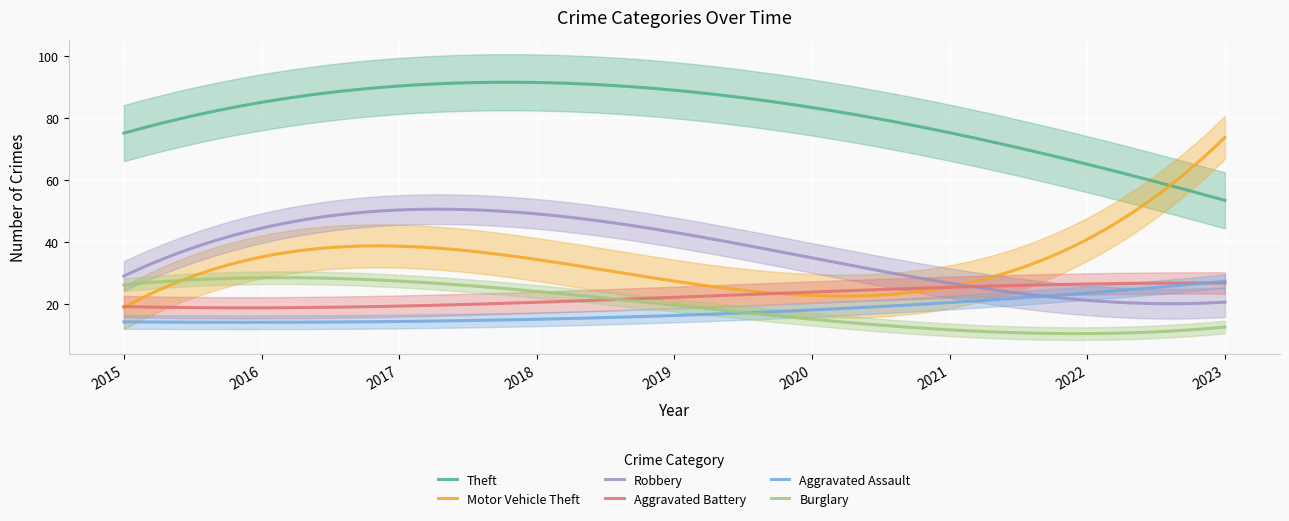

True or false: Robbery and Burglary cross at least once.

False